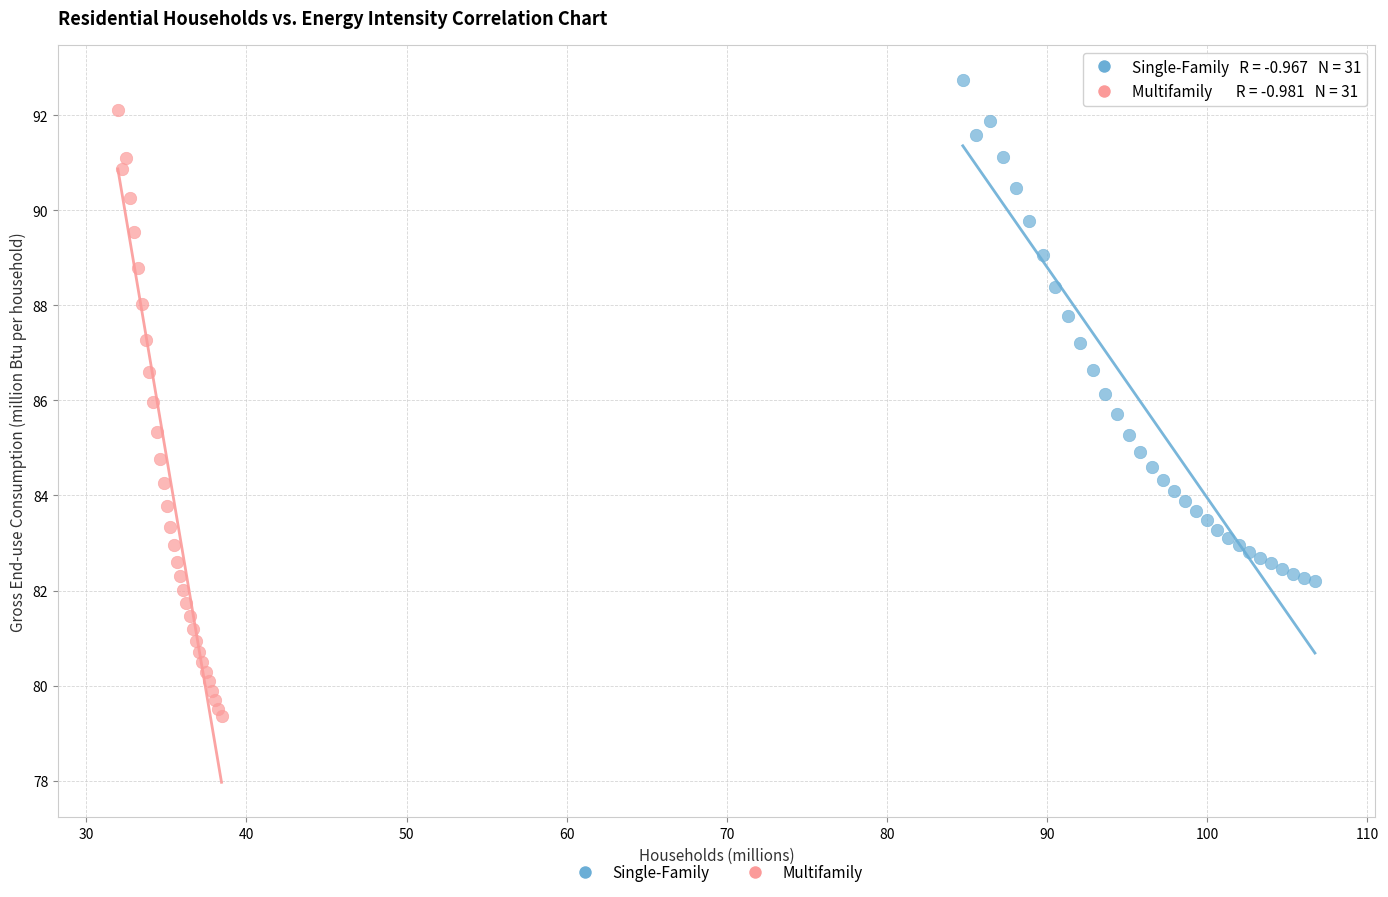

Which series has the largest Y range (max minus min)?

Multifamily